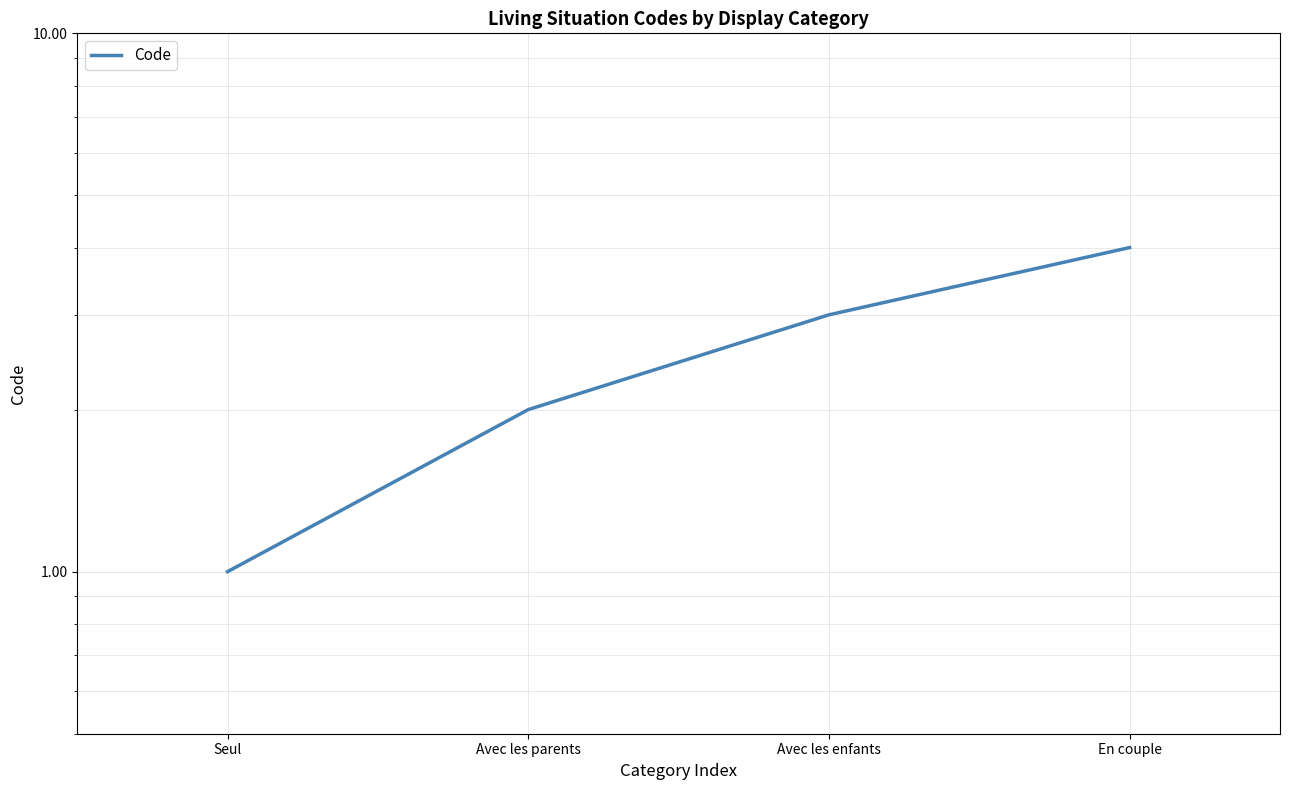

True or false: the data shows 4 at Avec les enfants.

False